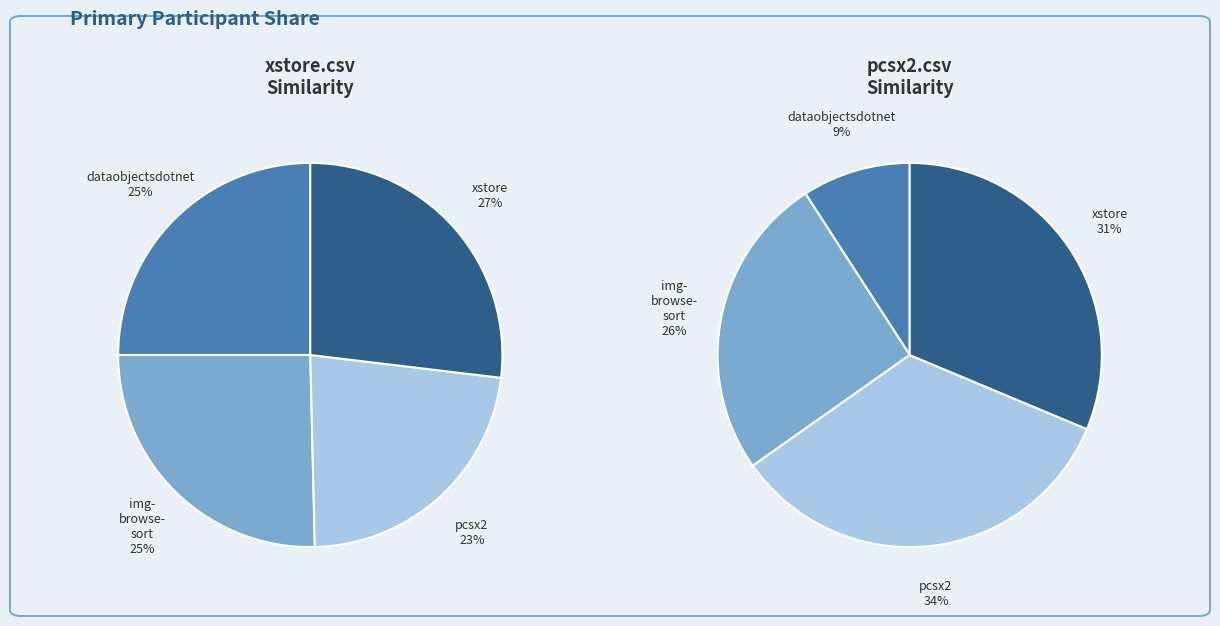

Does img-browse-sort.csv represent more than half of the total?

No